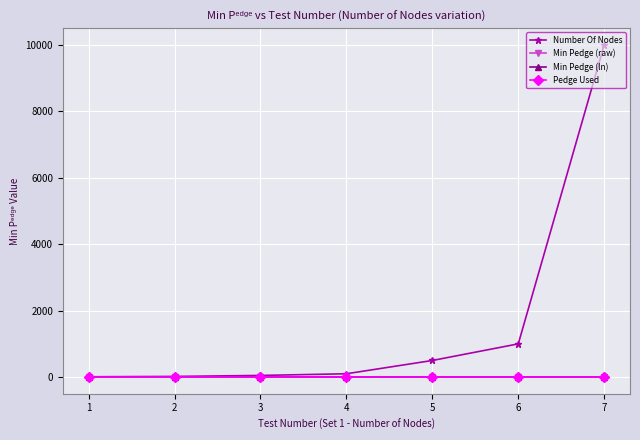

True or false: Number Of Nodes has more than 2 points higher than both neighbors.

False